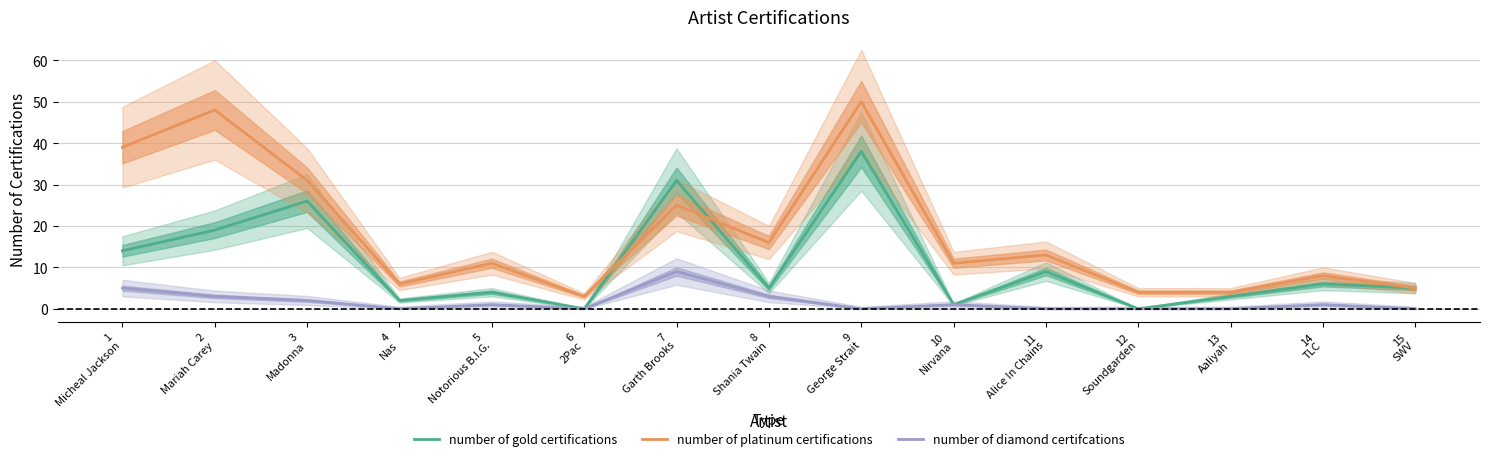

In number of gold certifications, how many points are higher than both neighbors (excluding endpoints)?

6